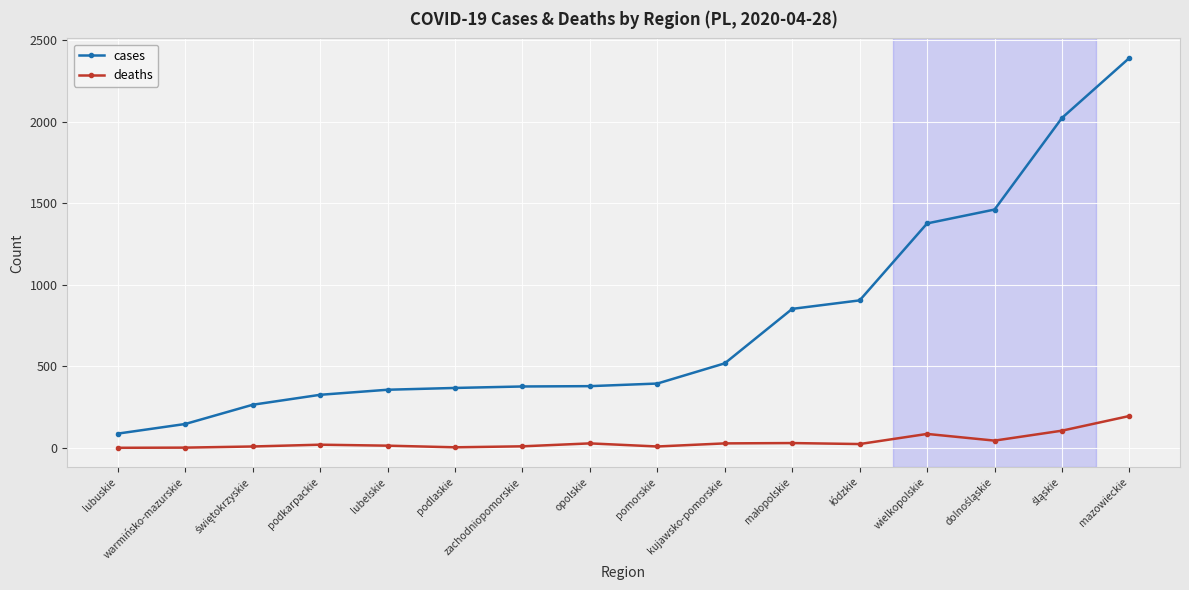

What is the average value of the cases series?

764